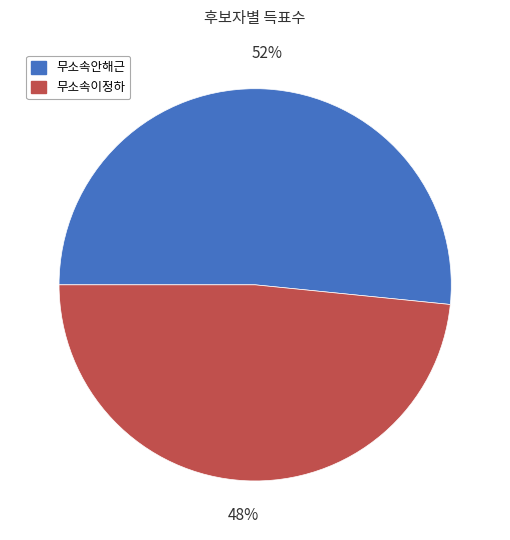

Rank the categories by value from lowest to highest.

무소속이정하, 무소속안해근